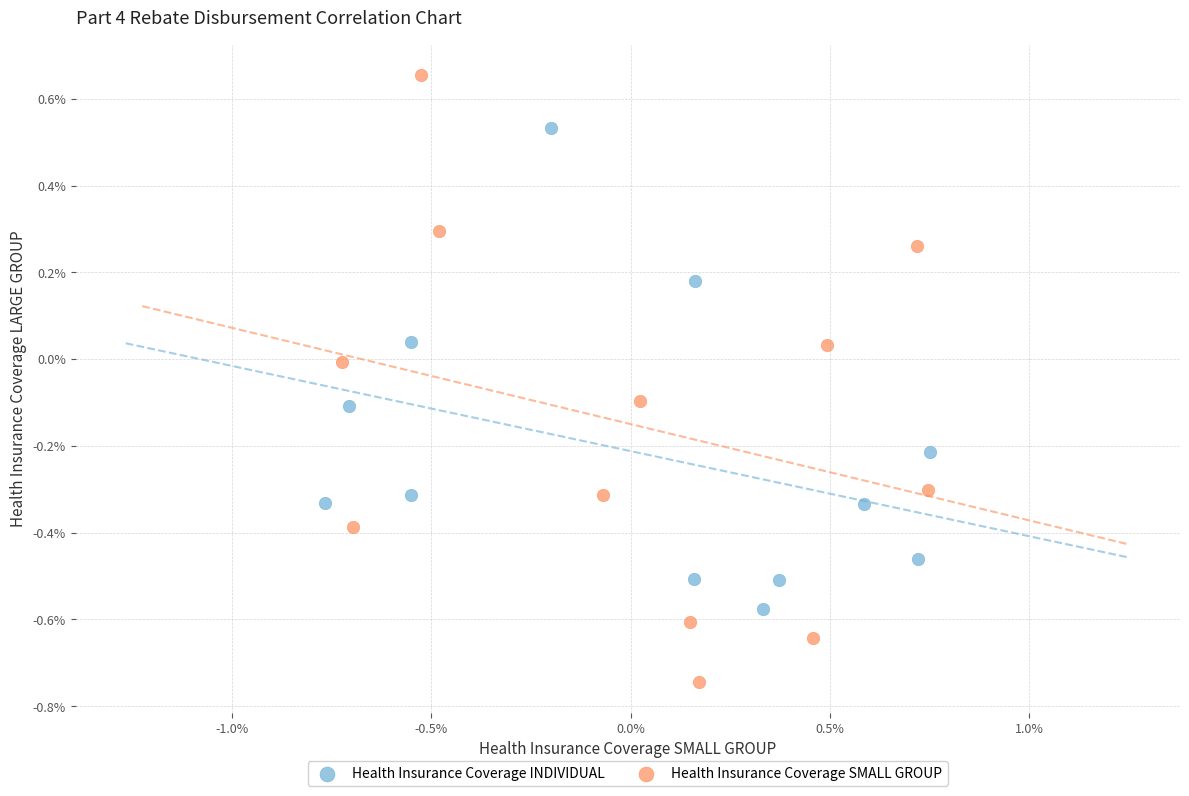

Which series has the widest spread of Y values?

Health Insurance Coverage SMALL GROUP